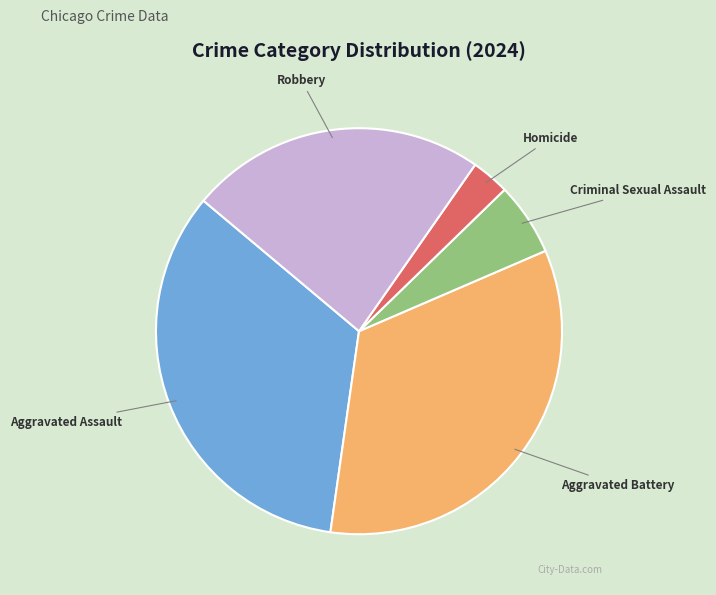

Does Criminal Sexual Assault represent more than half of the total?

No